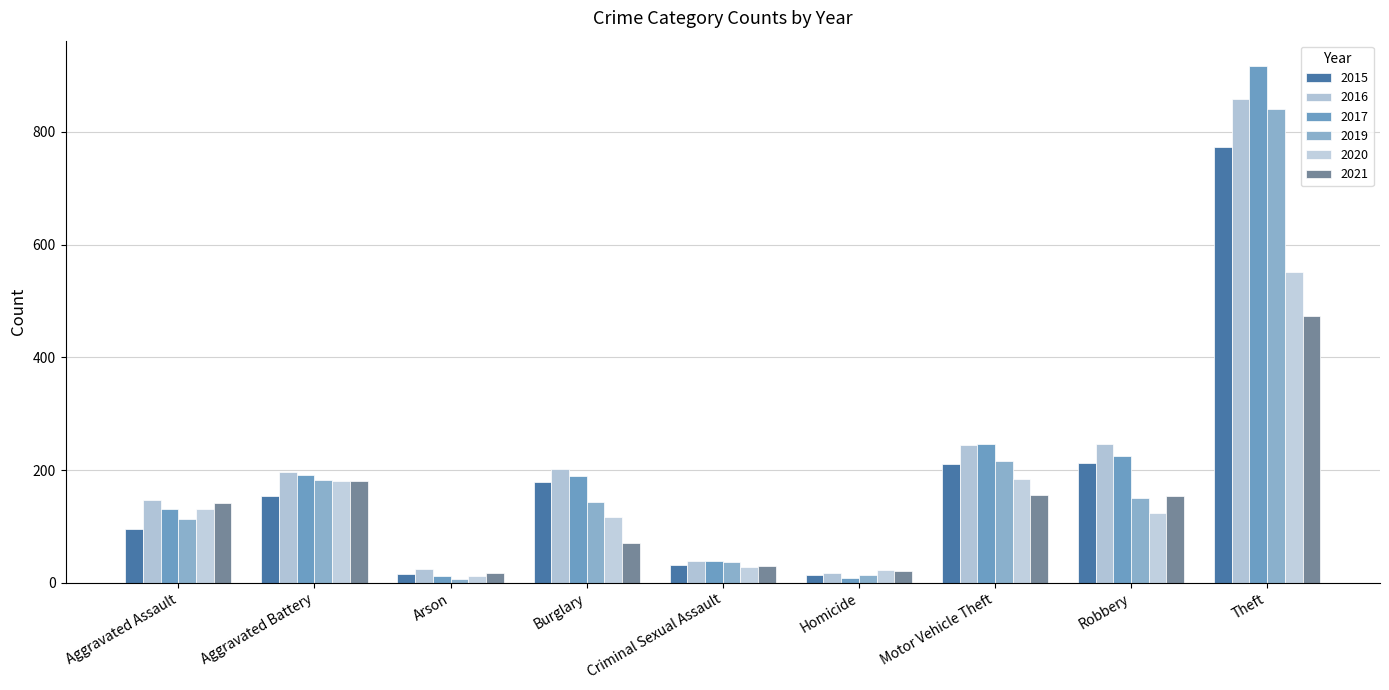

What is the total value across all series at Criminal Sexual Assault?

203